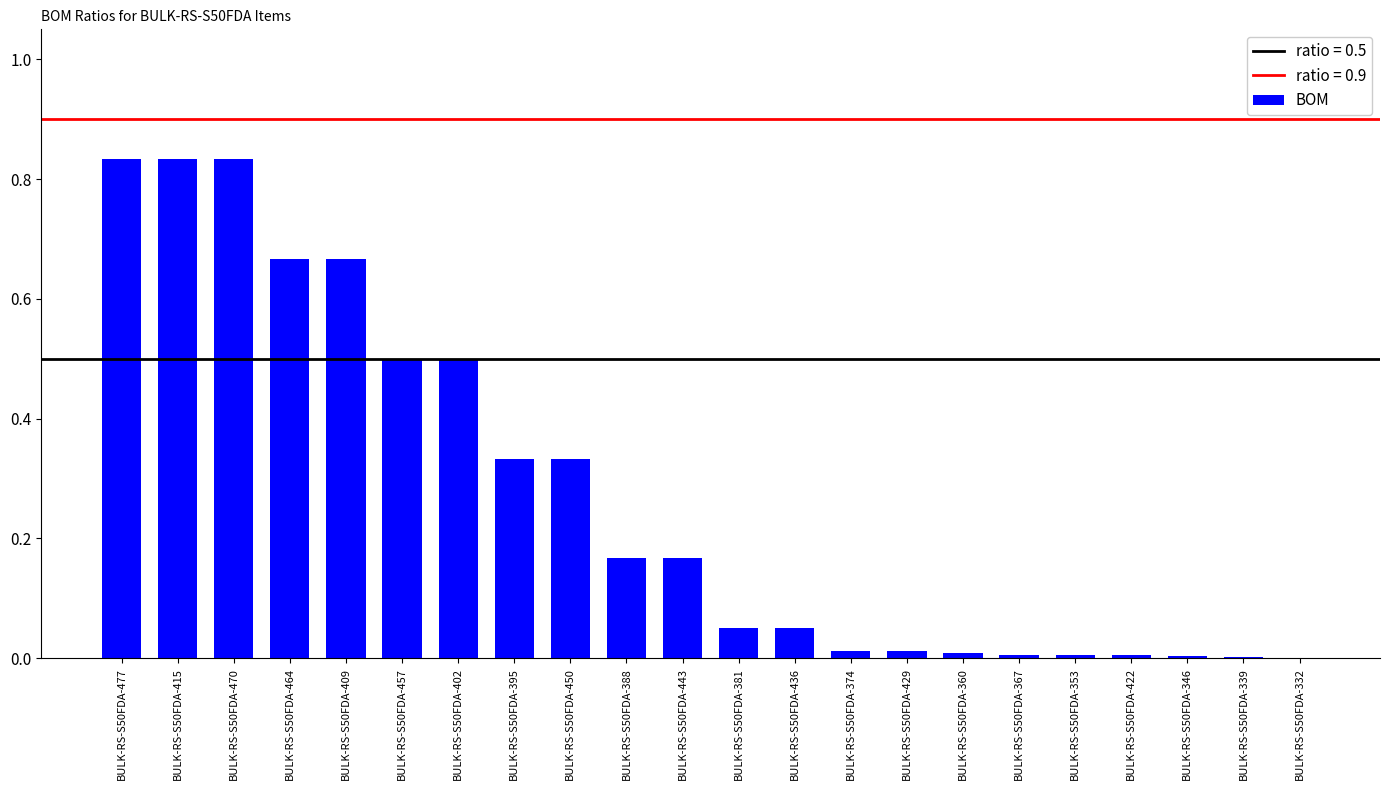

What is the change in value from BULK-RS-S50FDA-470 to BULK-RS-S50FDA-450?

-0.5